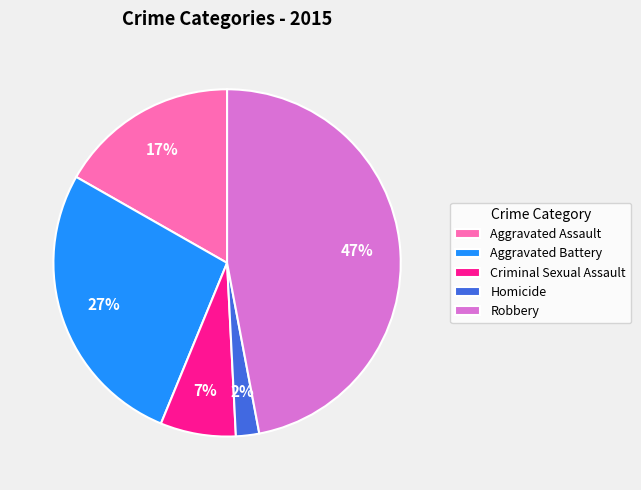

How many segments does this pie chart have?

5